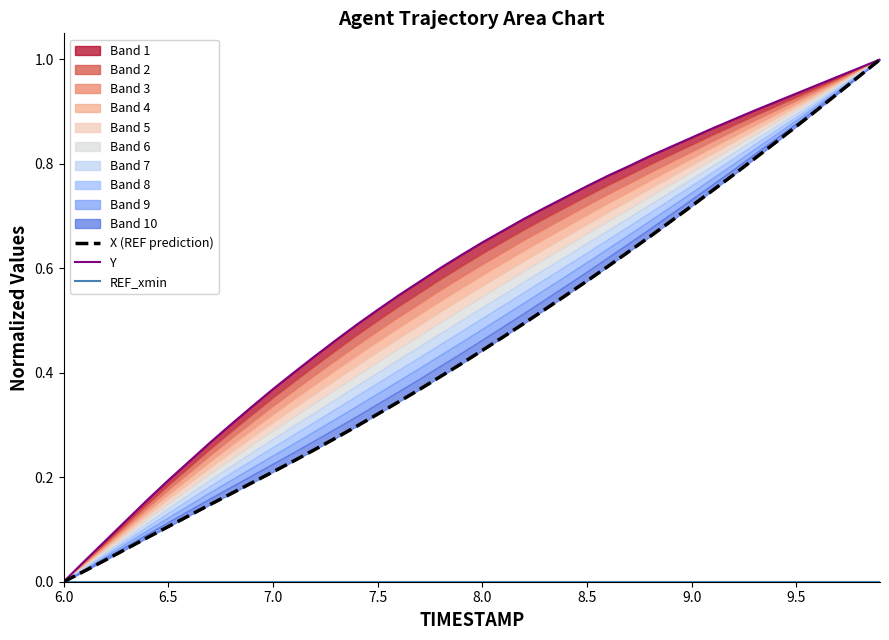

Is it true that Y equals 1.3 at 32?

False